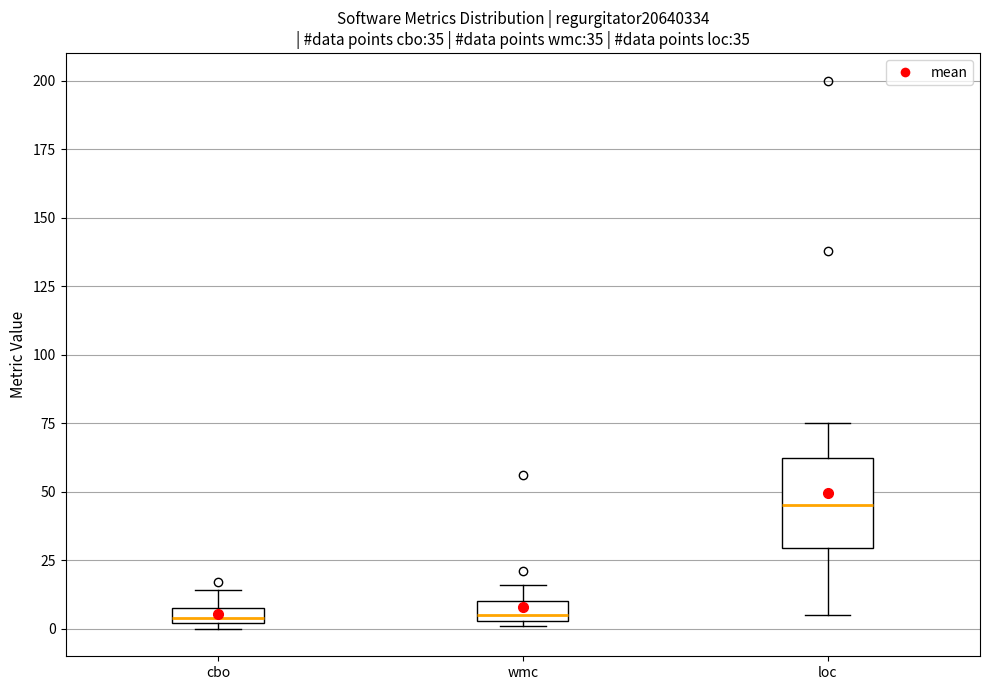

Which box has the highest median line?

loc